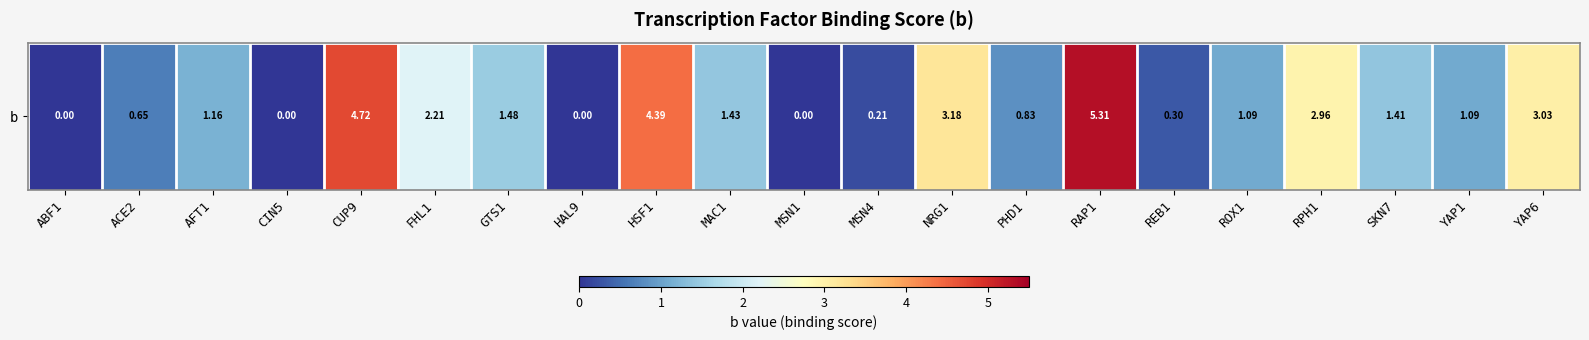

Reading left to right, extract all data points from this chart.

ABF1=0.0	ACE2=0.7	AFT1=1.2	CIN5=0.0	CUP9=4.7	FHL1=2.2	GTS1=1.5	HAL9=0.0	HSF1=4.4	MAC1=1.4	MSN1=0.0	MSN4=0.2	NRG1=3.2	PHD1=0.8	RAP1=5.3	REB1=0.3	ROX1=1.1	RPH1=3.0	SKN7=1.4	YAP1=1.1	YAP6=3.0